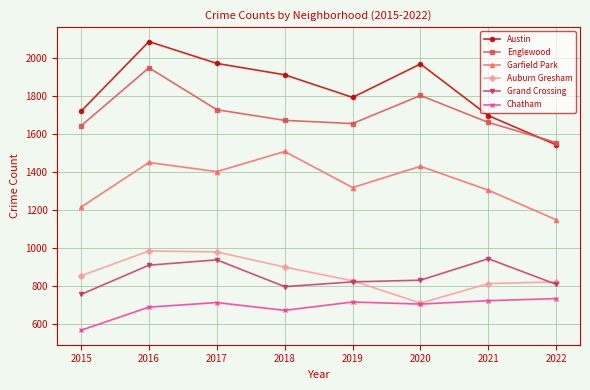

True or false: Auburn Gresham and Garfield Park cross at least once.

False